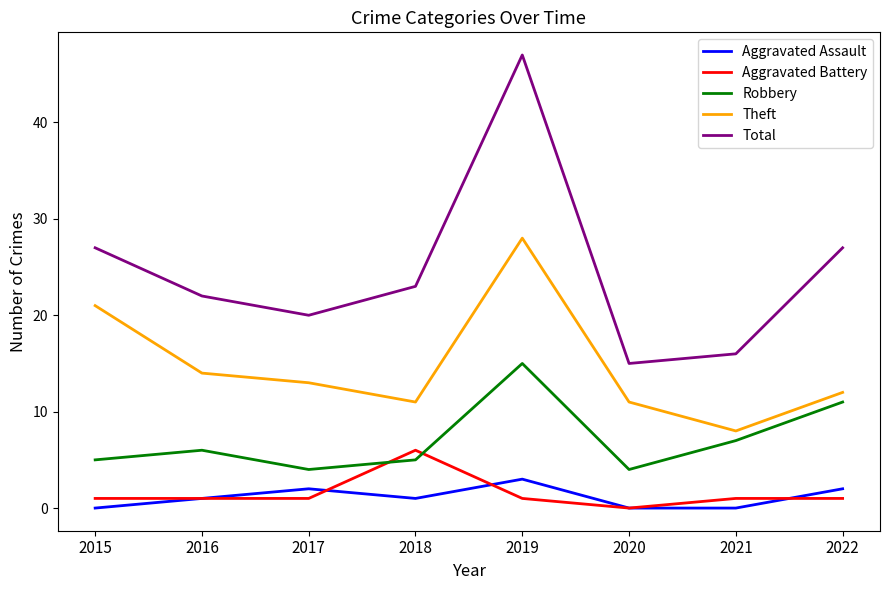

How many lines are shown in the chart?

5